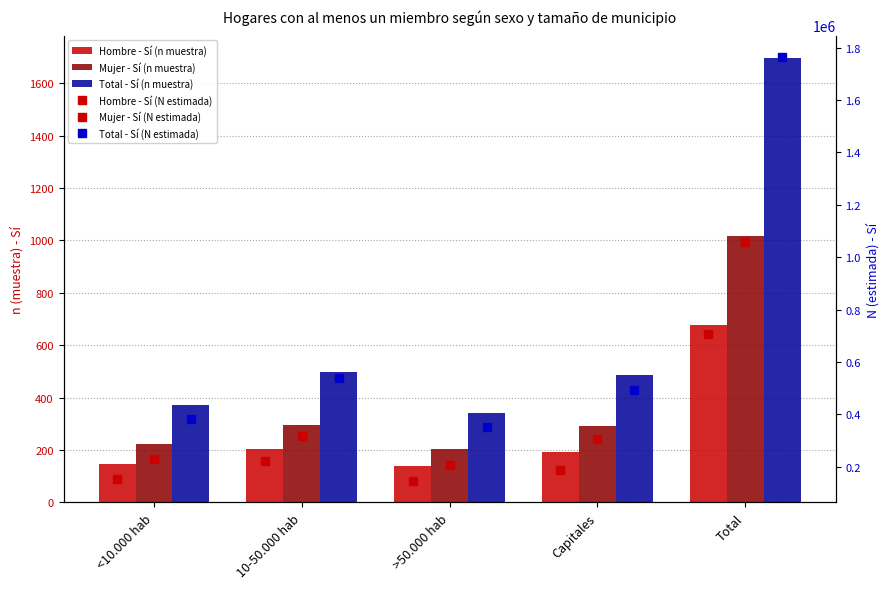

At which label does Mujer - Sí (N estimada) reach its peak?

Total